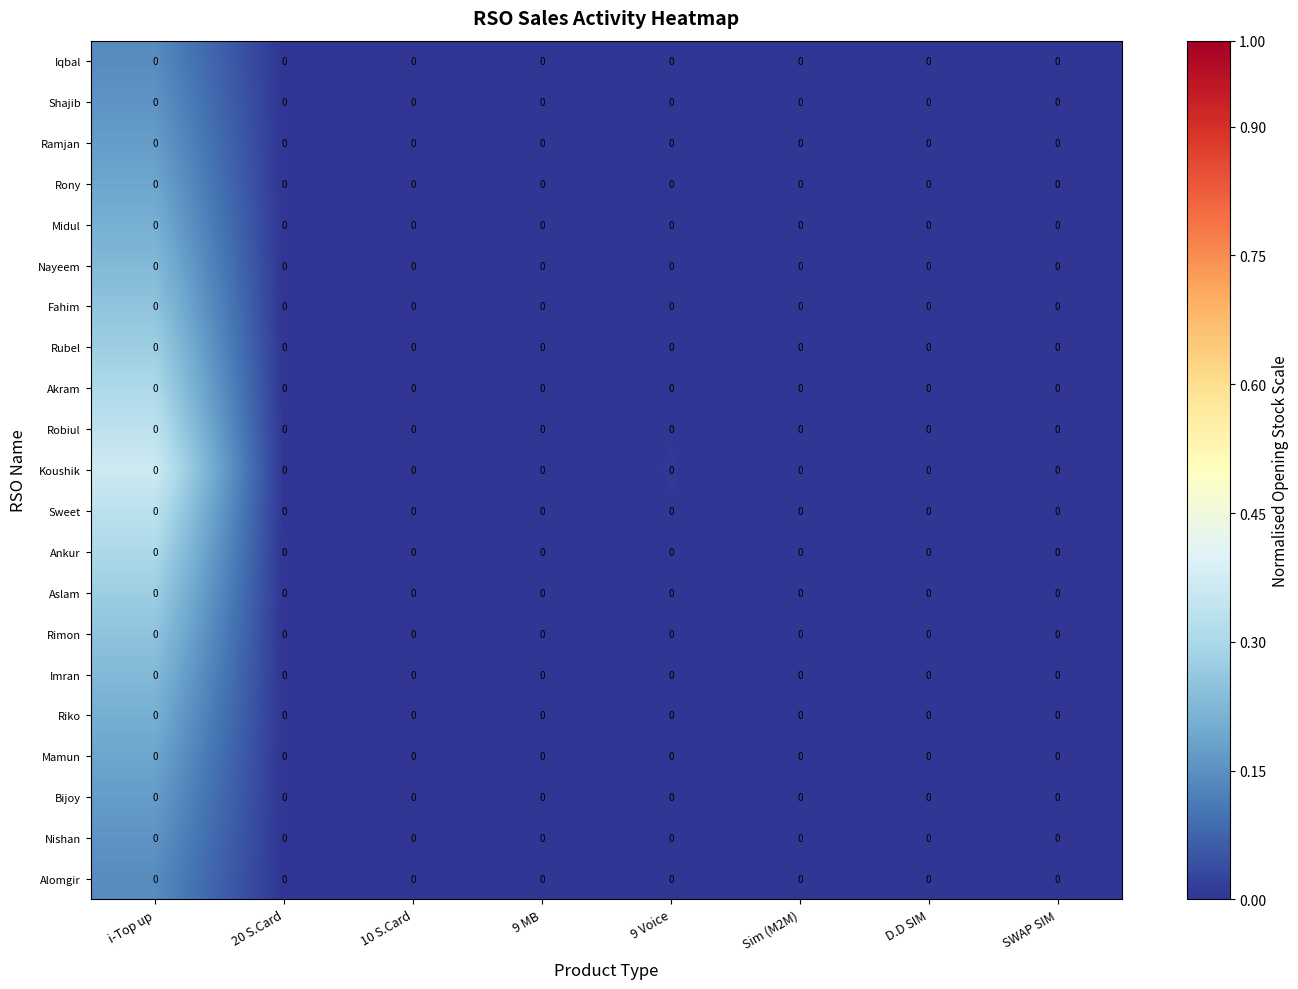

What is the maximum value shown in the chart?

0.4